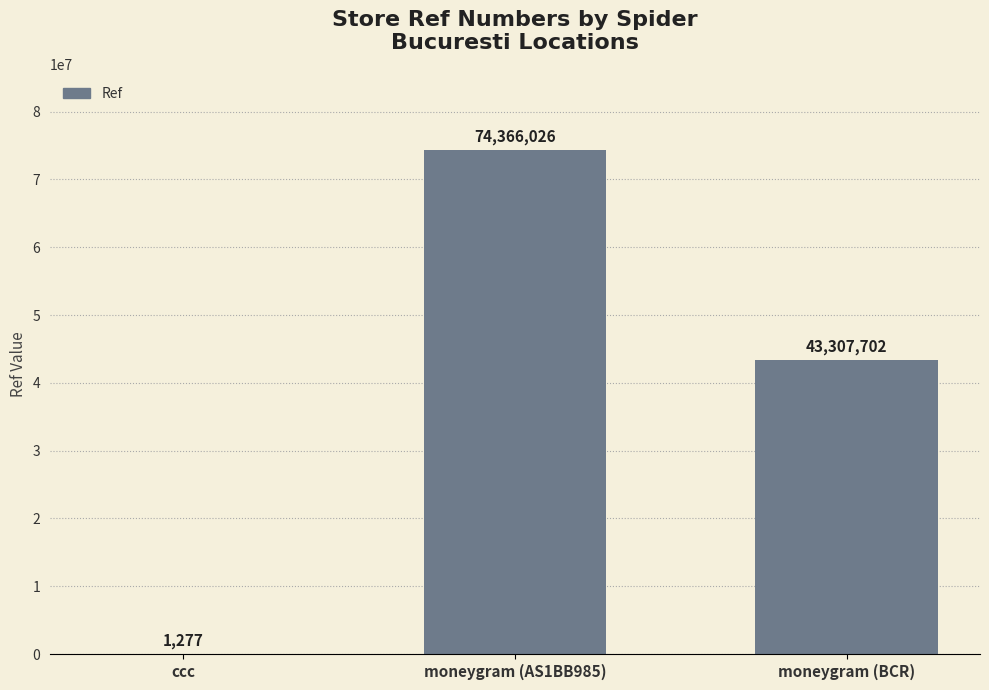

Reading left to right, list all the values displayed in this chart.

ccc=1277	moneygram (AS1BB985)=74366026	moneygram (BCR)=43307702